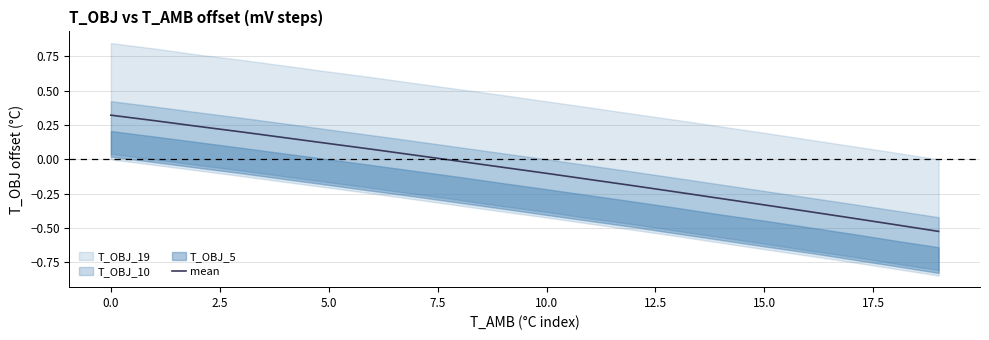

What position from the right is 12?

8